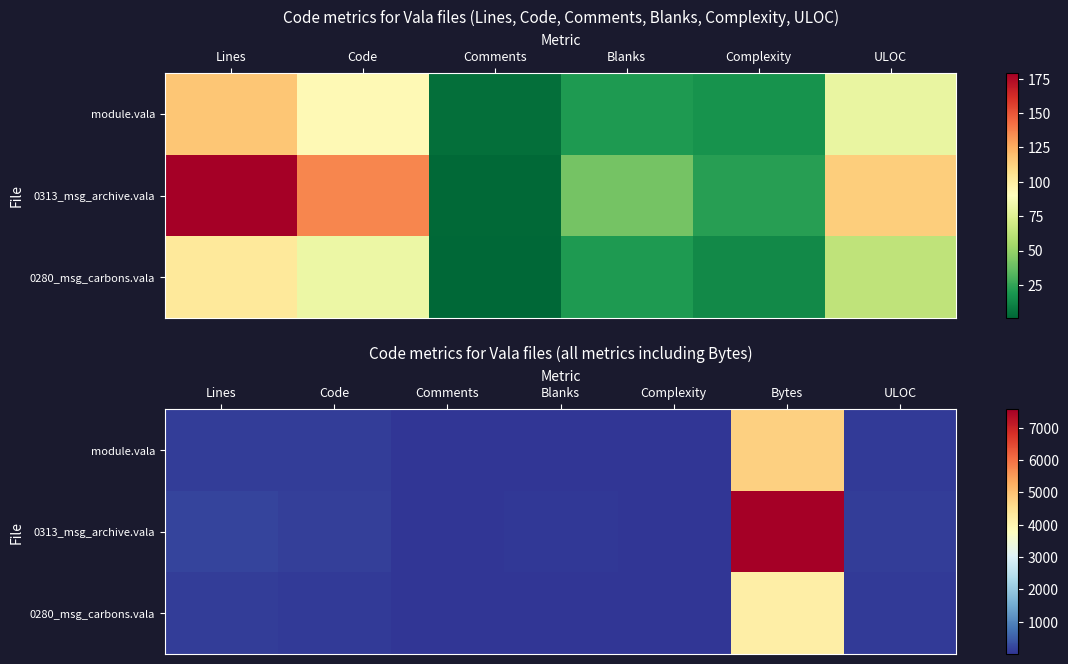

Which category has the lowest value across all series?

Comments